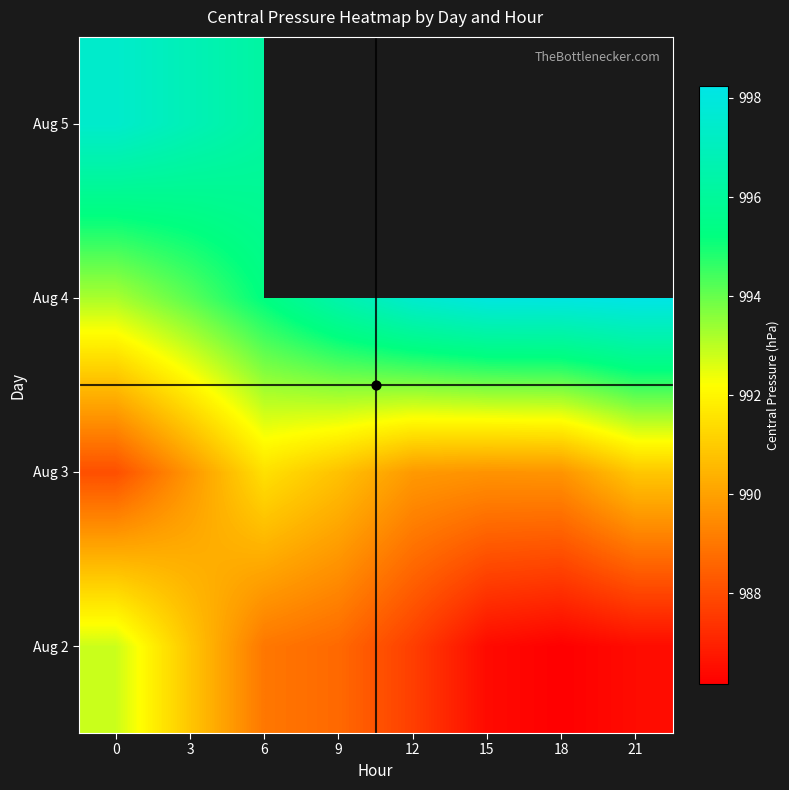

What is the total value across all series at 0?

3971.6